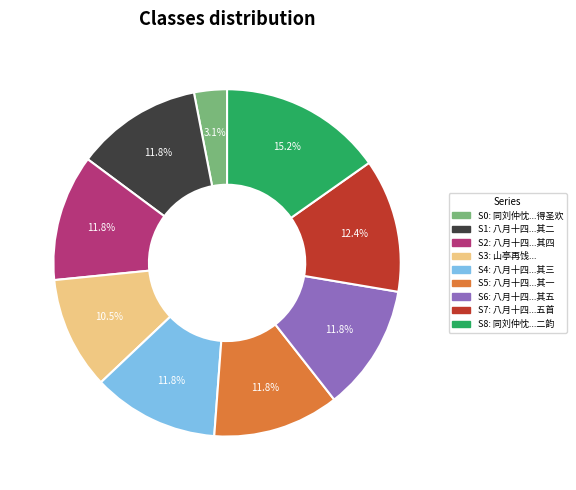

Is there a majority slice in this chart?

No